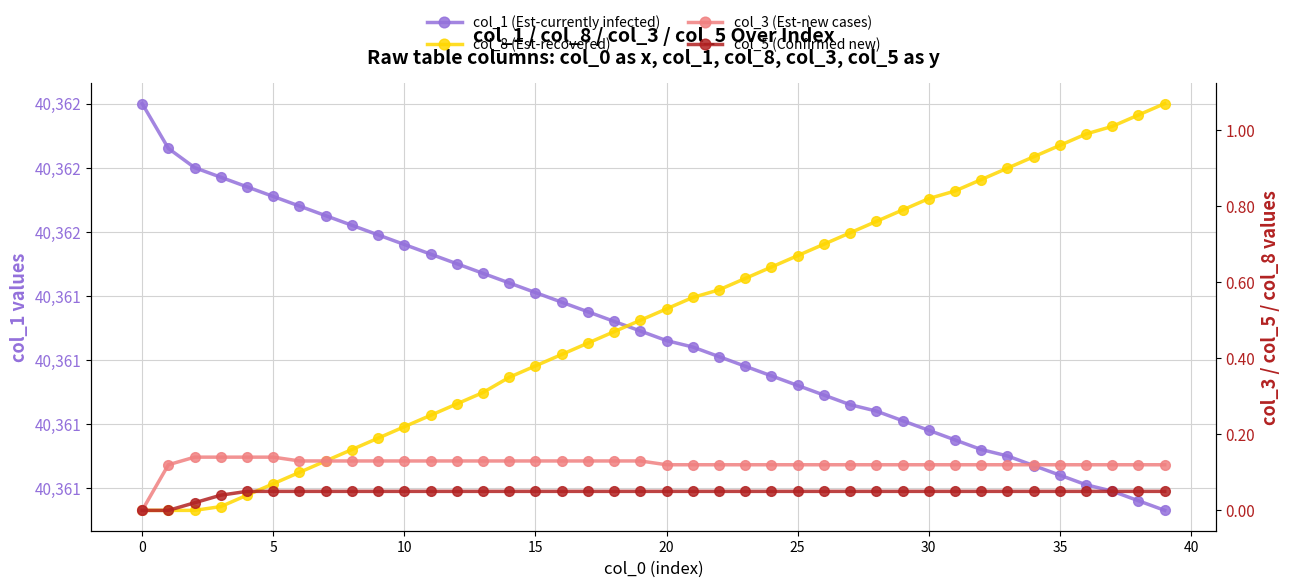

At how many categories does at least one series exceed 22881?

40